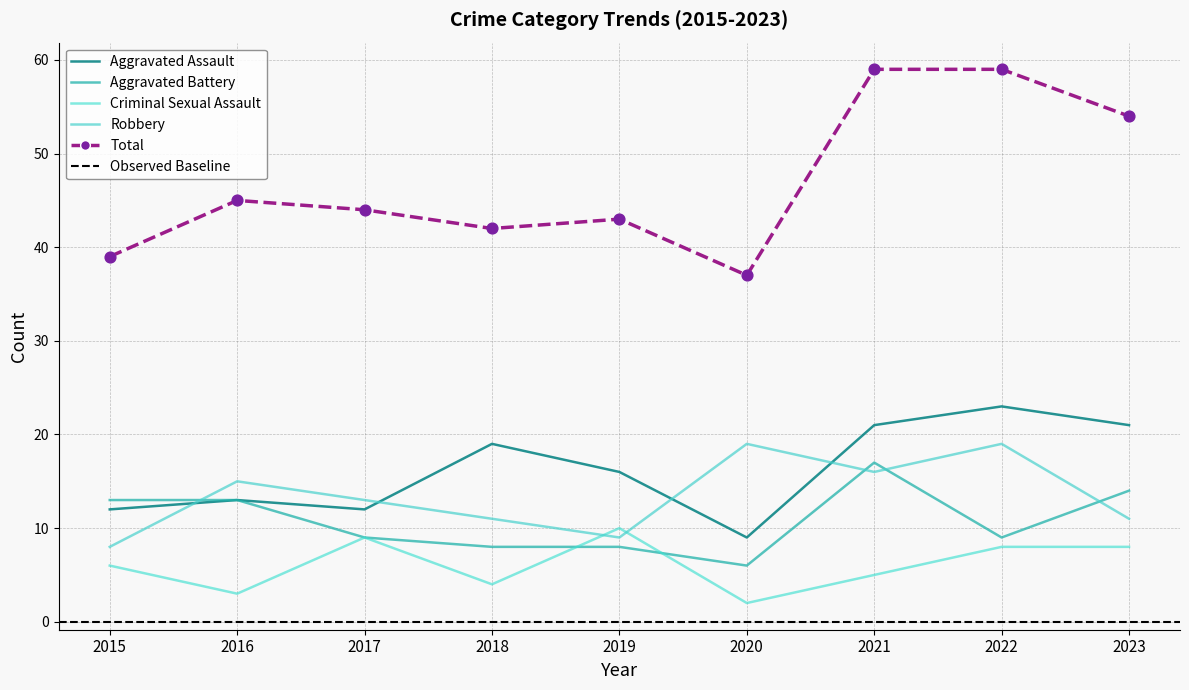

What are all the series names shown in the legend?

Aggravated Assault, Aggravated Battery, Criminal Sexual Assault, Robbery, Total